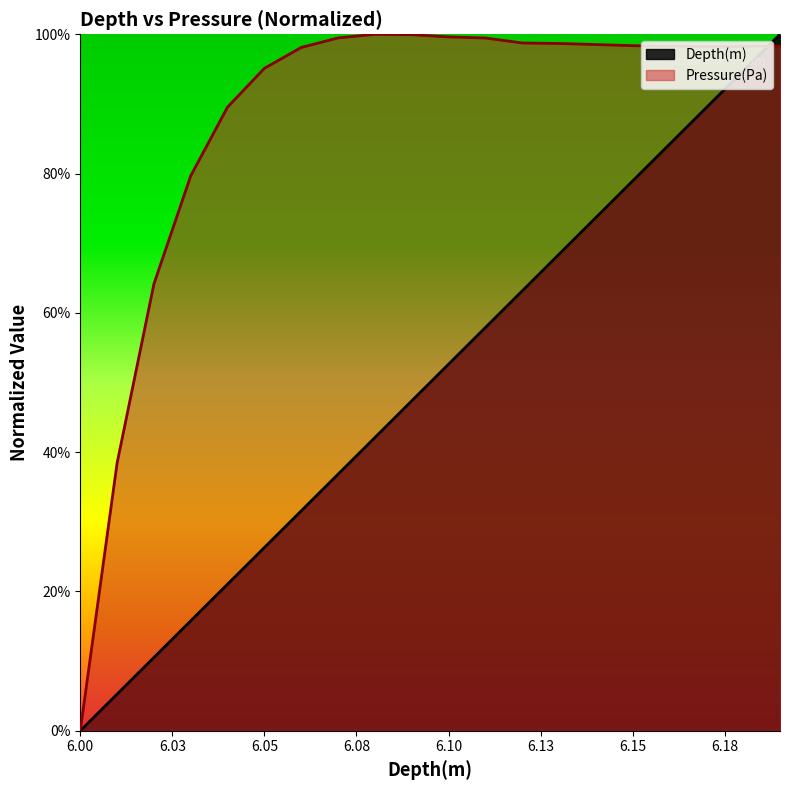

True or false: Pressure(Pa) and Depth(m) intersect in this chart.

True